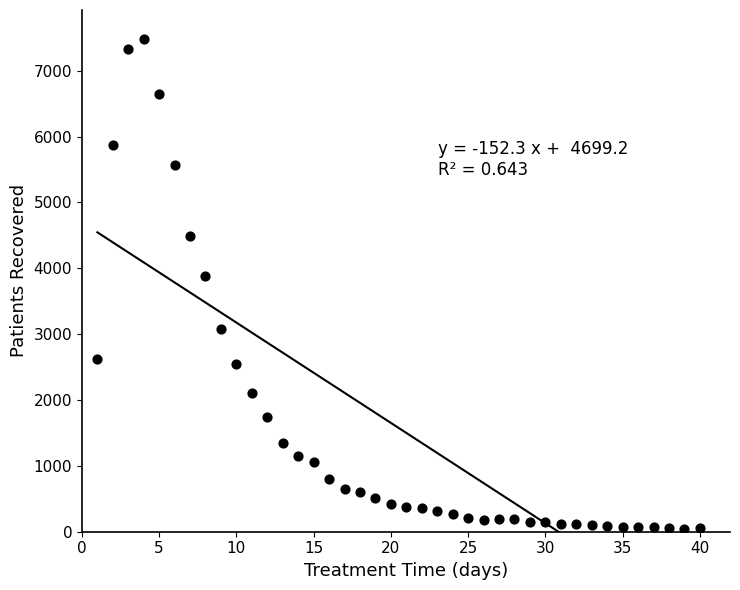

What is the range of X values (max minus min)?

39